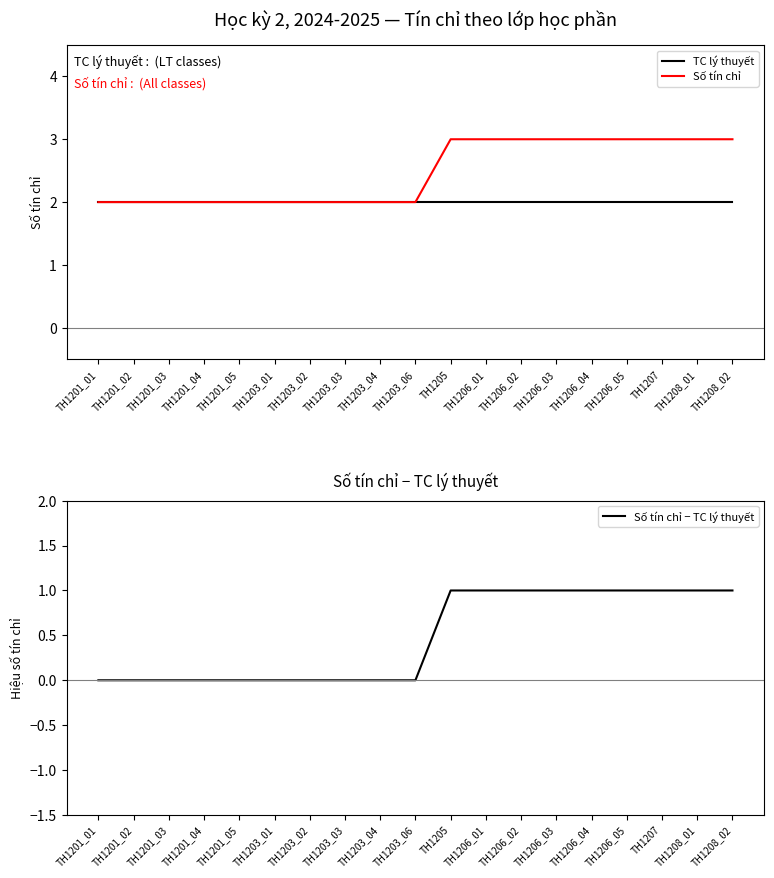

True or false: Số tín chỉ and TC lý thuyết intersect in this chart.

False